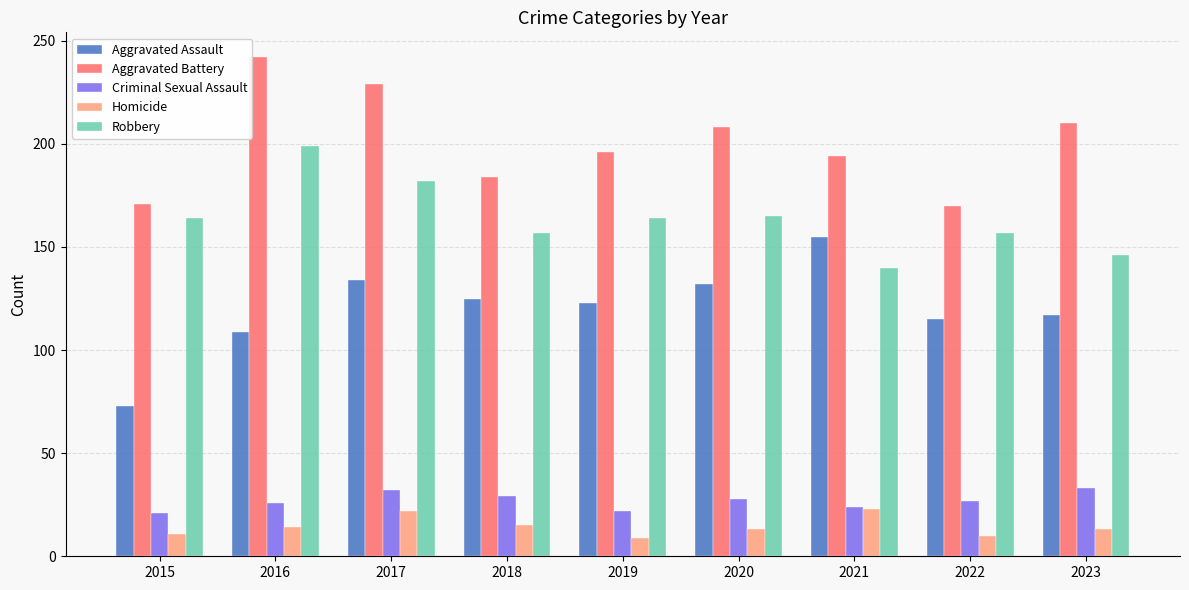

What is the minimum value for Homicide?

9